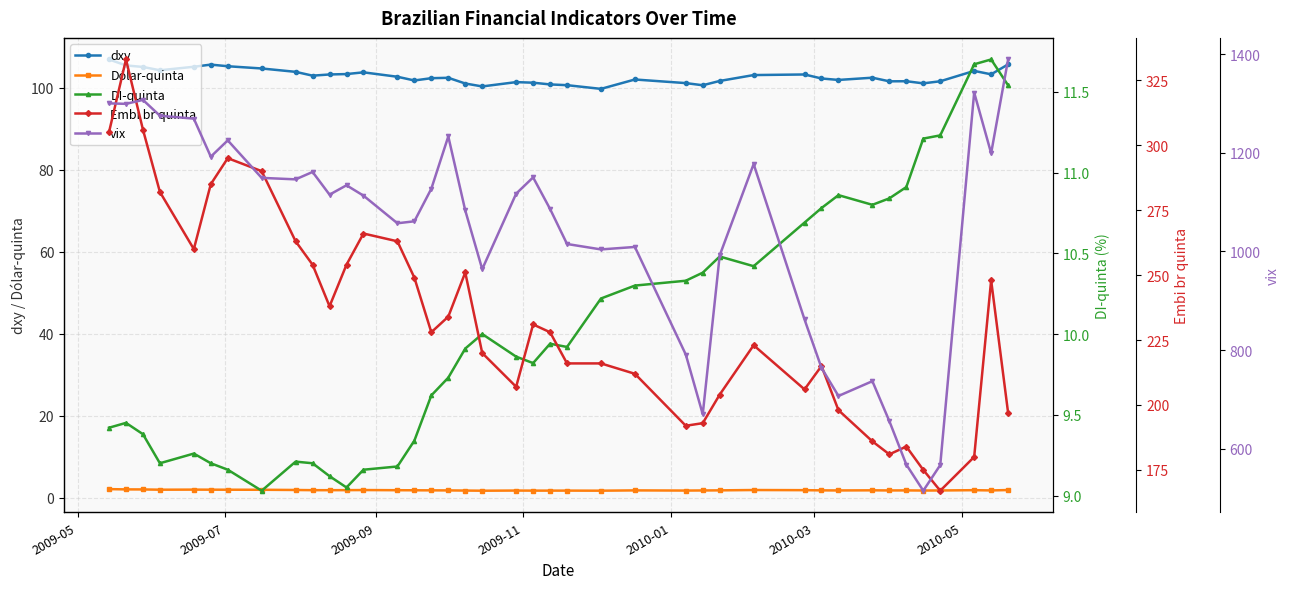

True or false: Embi br quinta and dxy cross at least once.

False